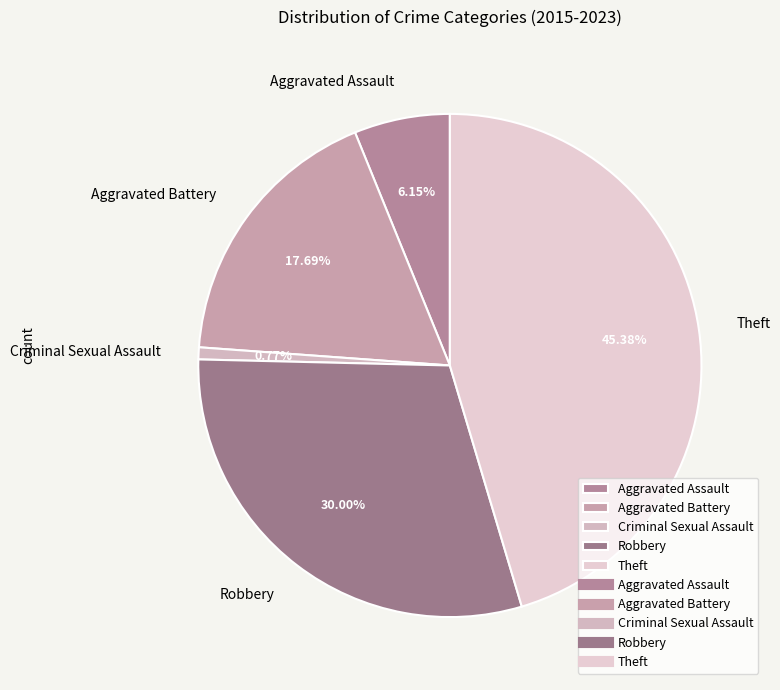

What is the total percentage of Theft and Aggravated Assault?

51.5%